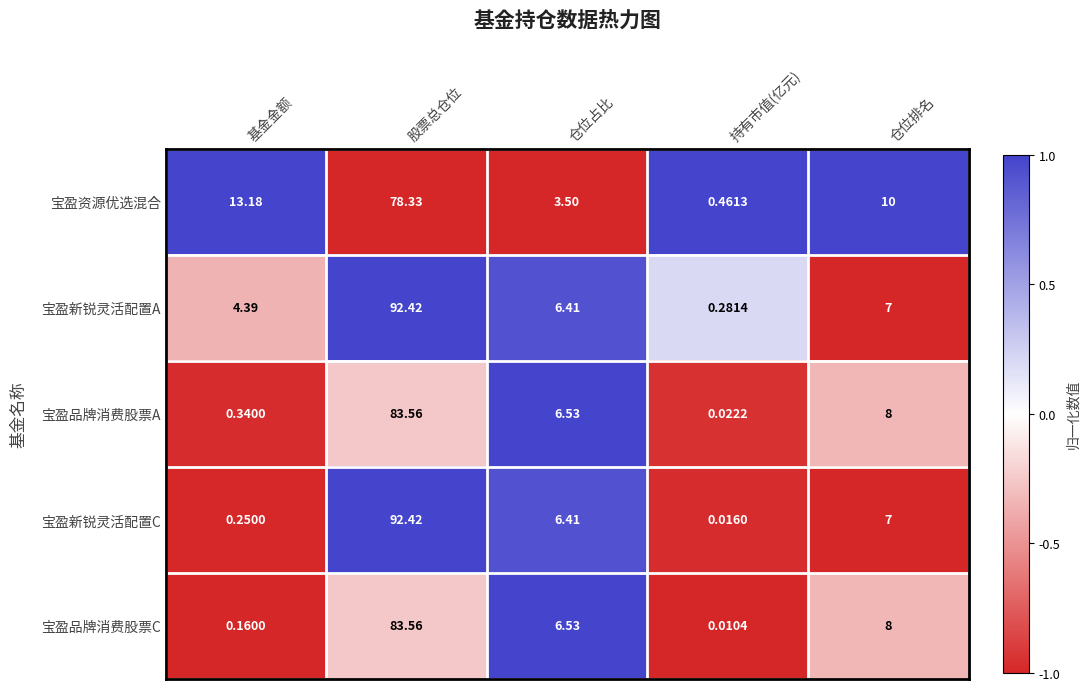

At which label does 宝盈品牌消费股票C reach its minimum?

持有市值(亿元)